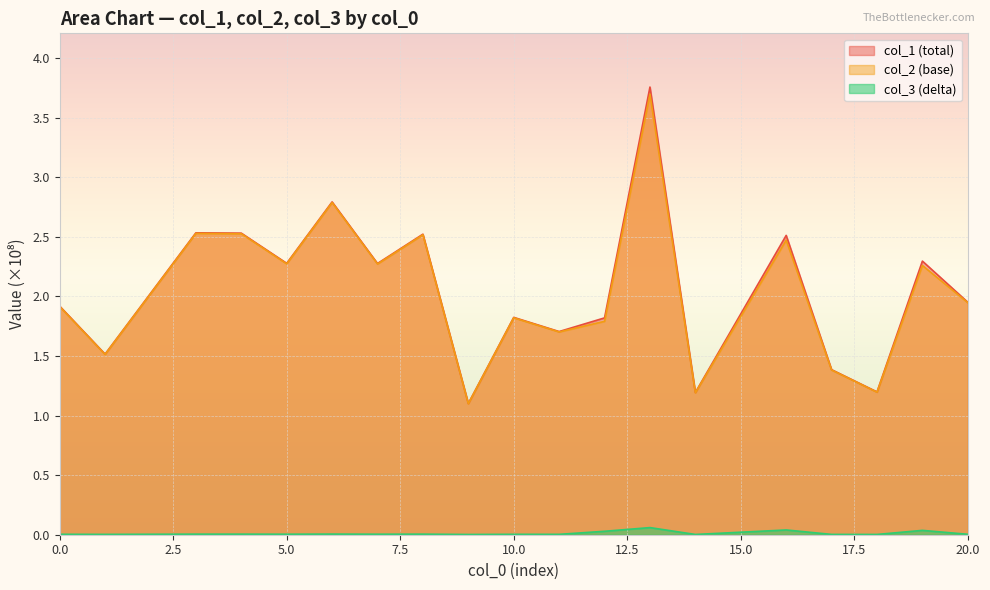

The col_1 series shows 1.4 at 17. True or false?

True